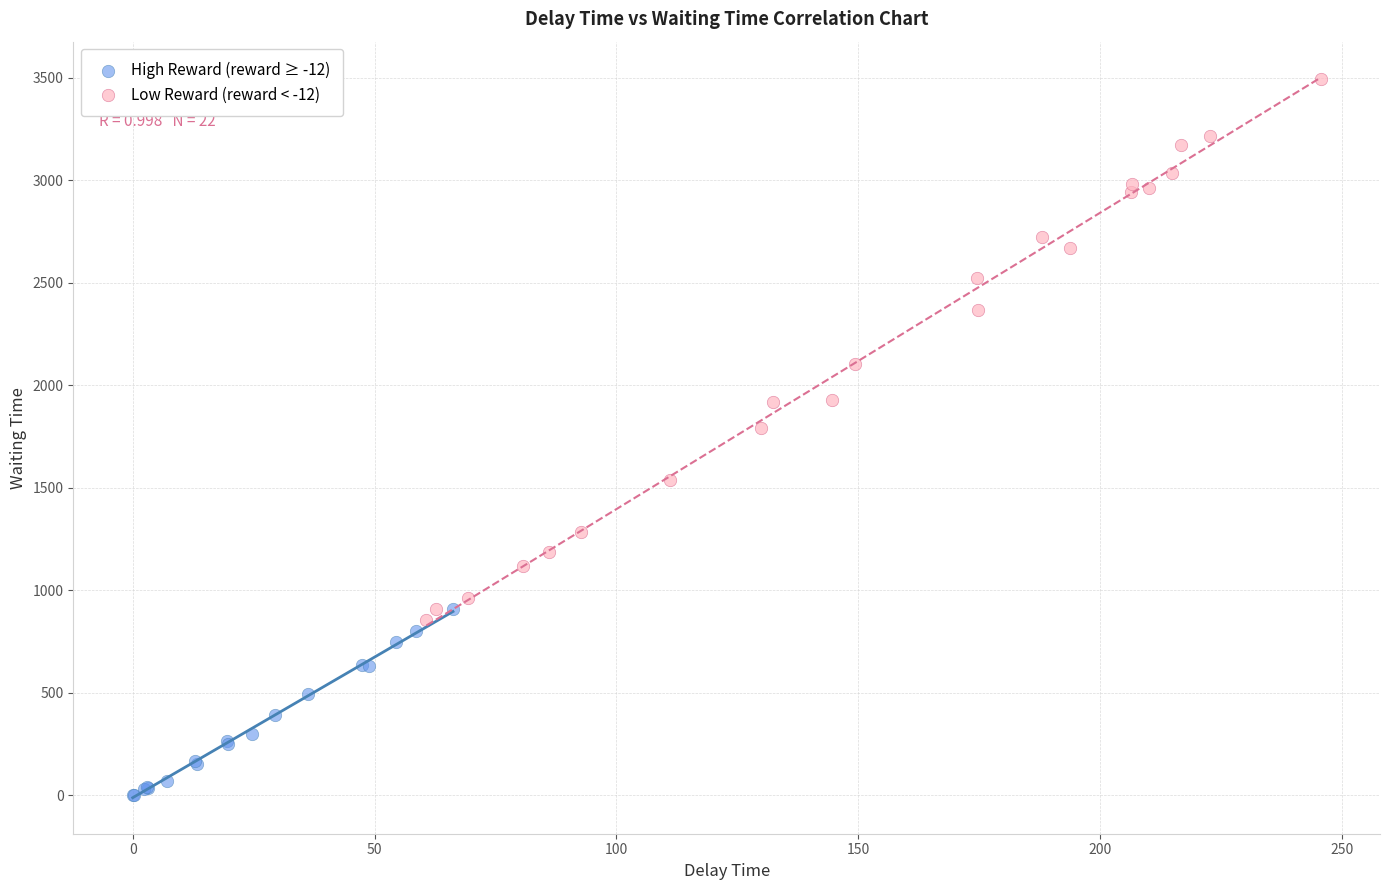

Which series reaches the maximum Y coordinate?

Low Reward (reward < -12)